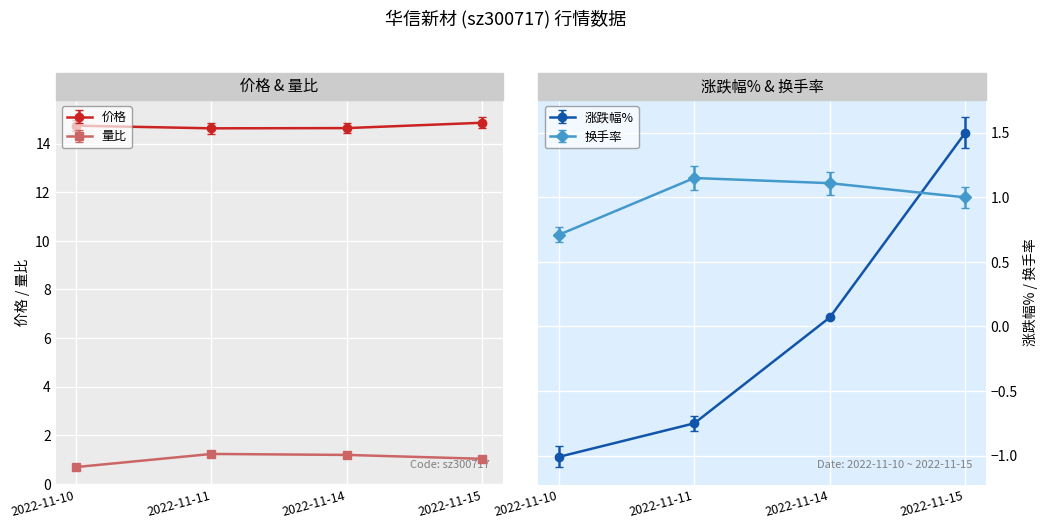

At which label does 量比 first exceed 1?

2022-11-11